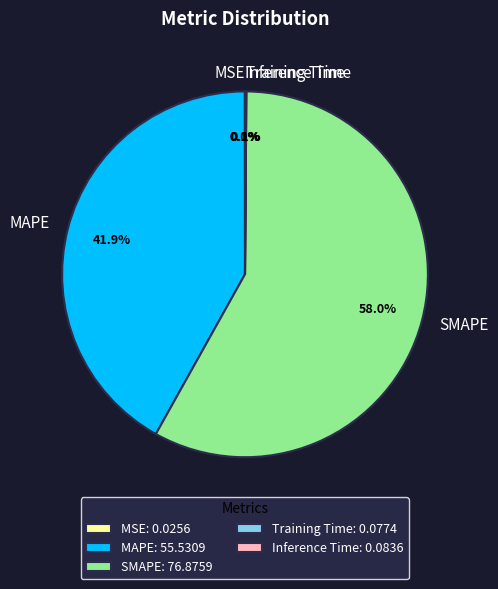

Which slice represents more than half of the pie?

SMAPE